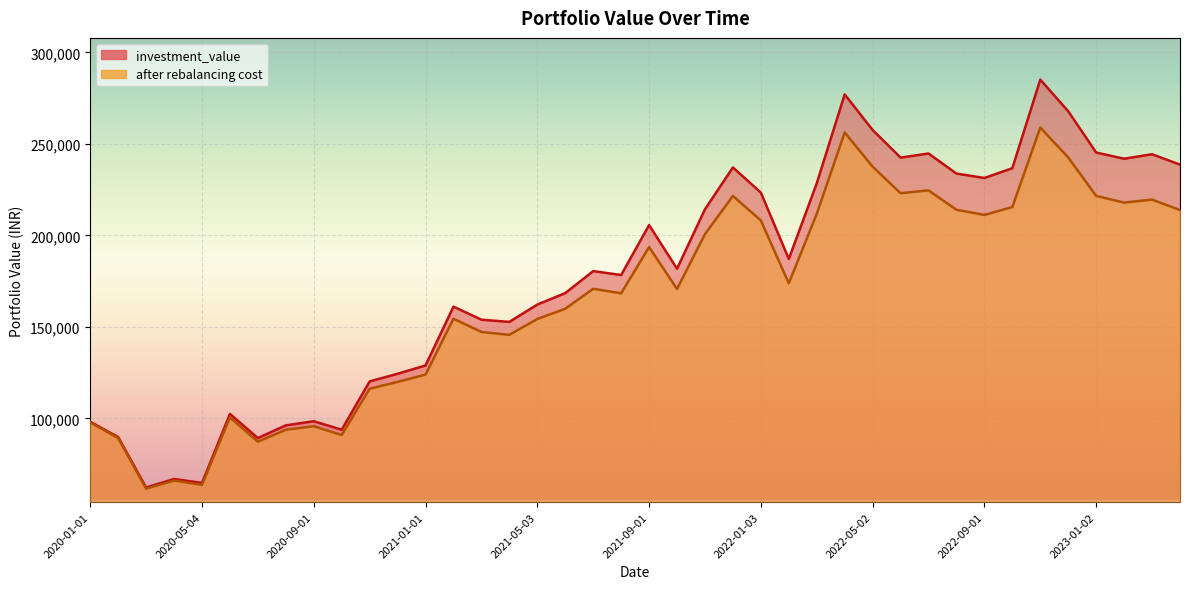

Which series has the largest total across all categories?

investment_value